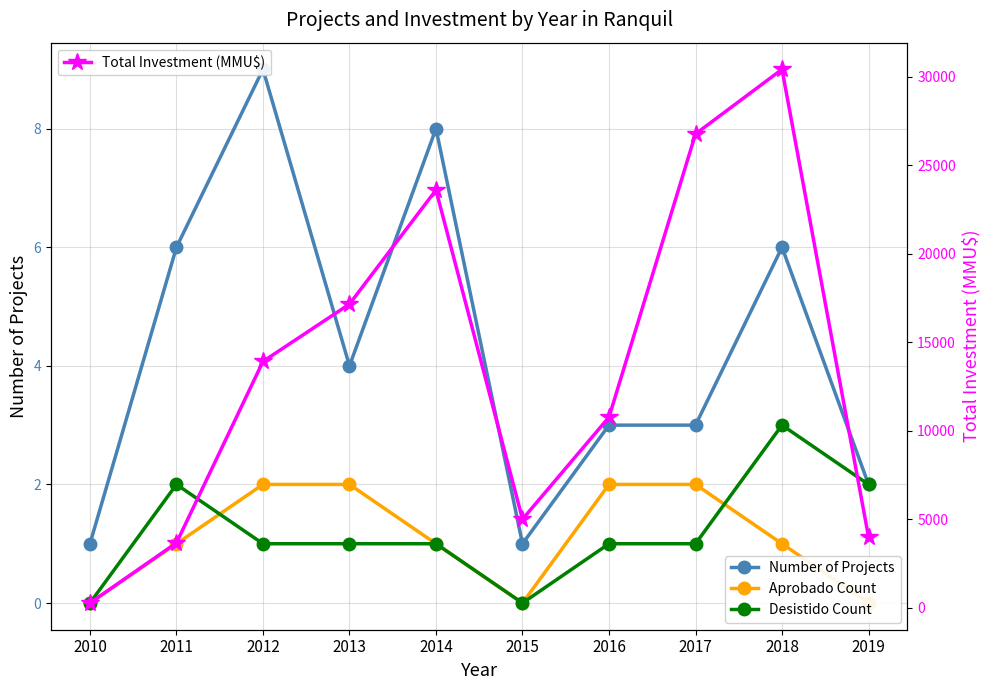

Which series has the widest spread of values?

Total Investment (MMU$)